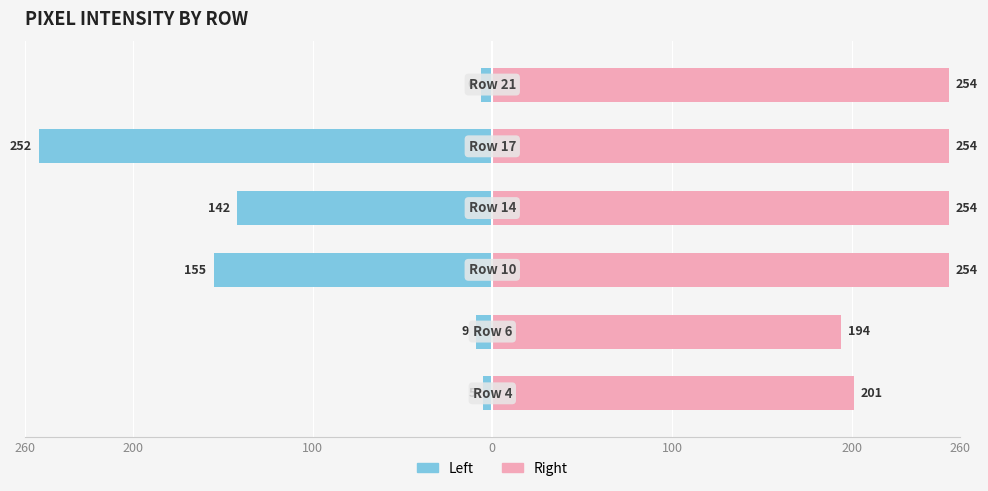

How many data points in Right are less than 254?

2